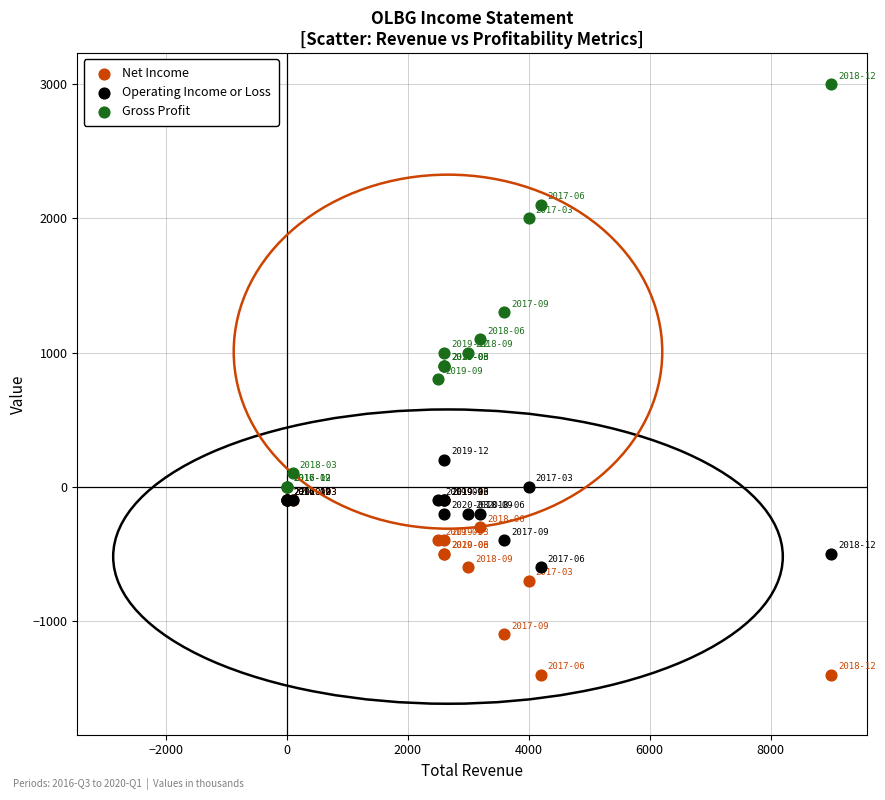

In the Gross Profit series, what Y value is closest to 1500?

1300